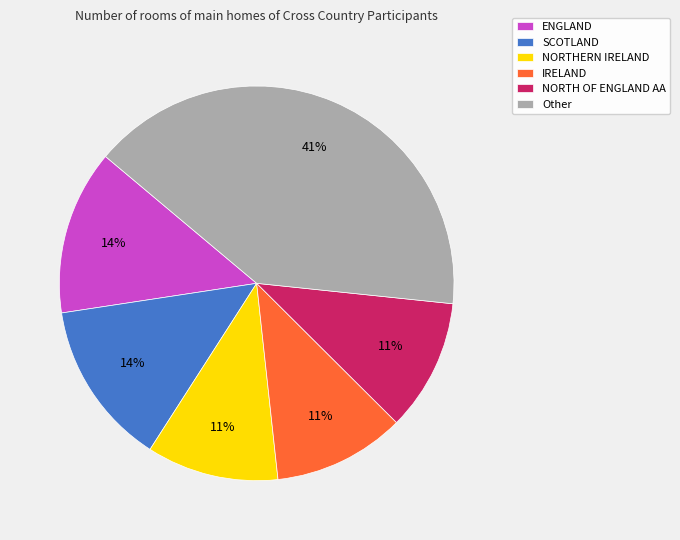

Which has a higher value, SCOTLAND or IRELAND?

SCOTLAND